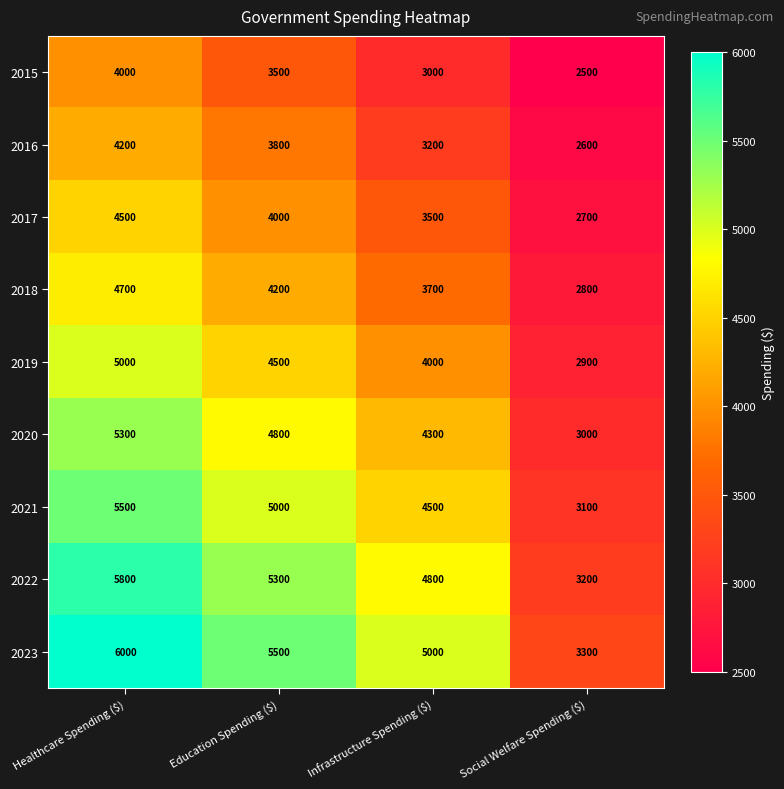

What is the spread (max minus min) of values at Infrastructure Spending ($)?

2000